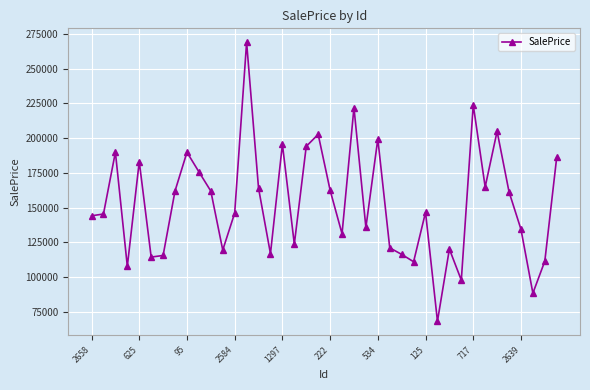

How many points are higher than both their immediate neighbors (excluding endpoints)?

12